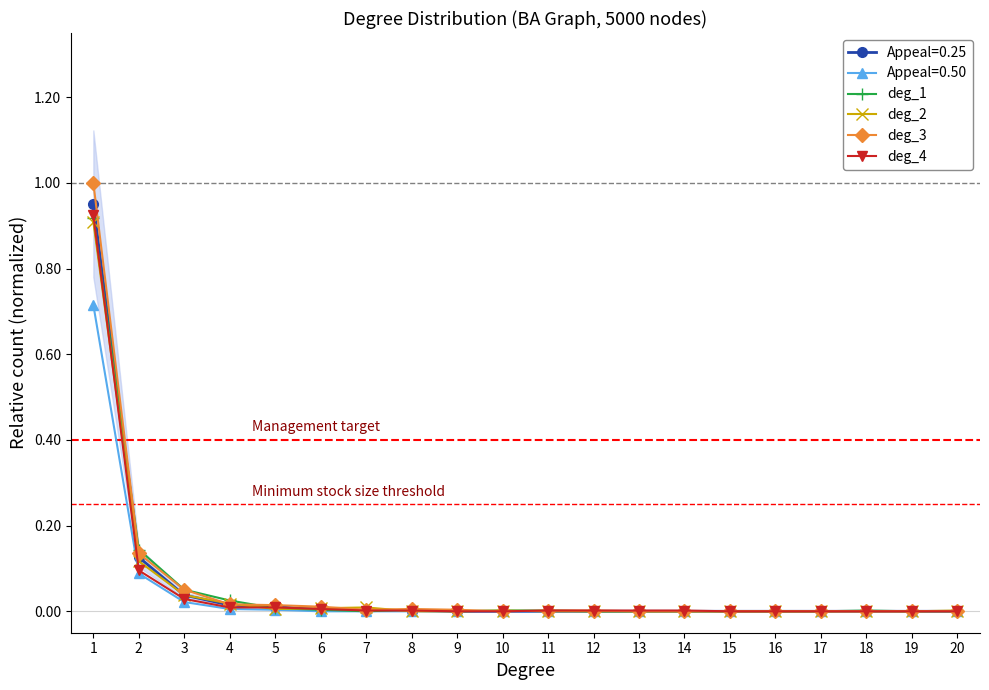

What is the sum of all deg_1 values?

1.2